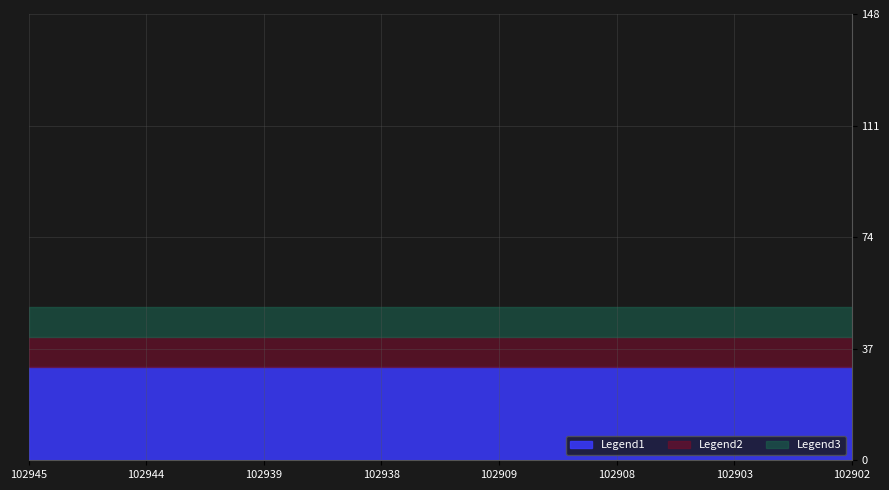

Is it true that scores equals 14.6 at 102902?

False